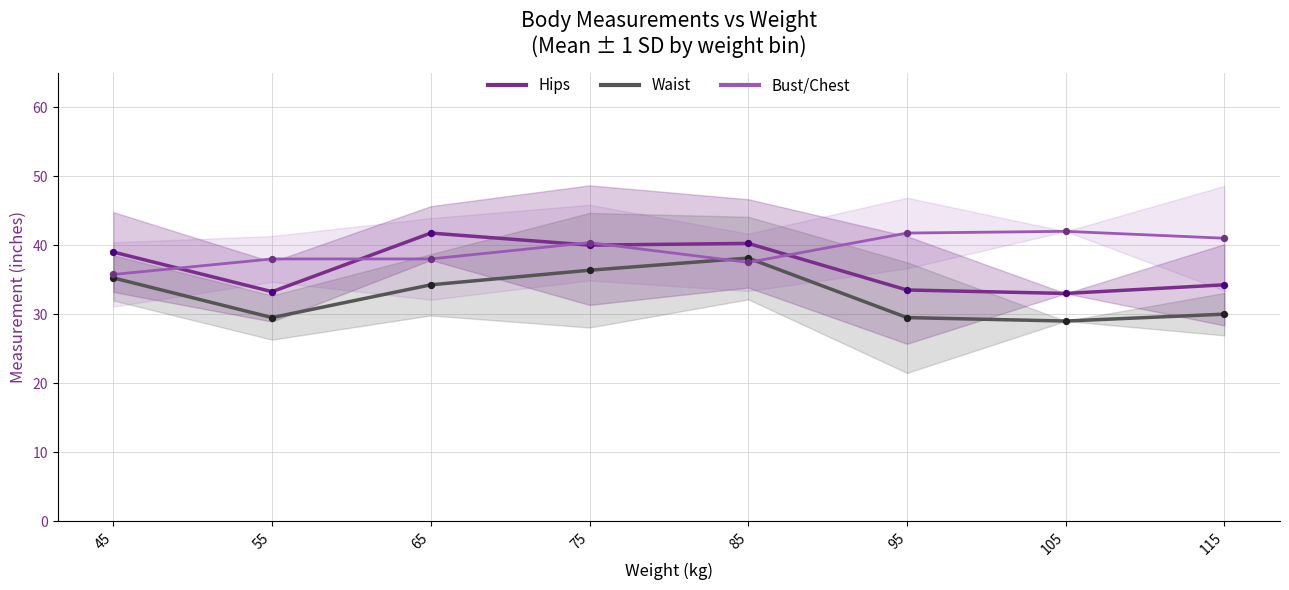

Which series reaches the minimum Y coordinate?

Waist